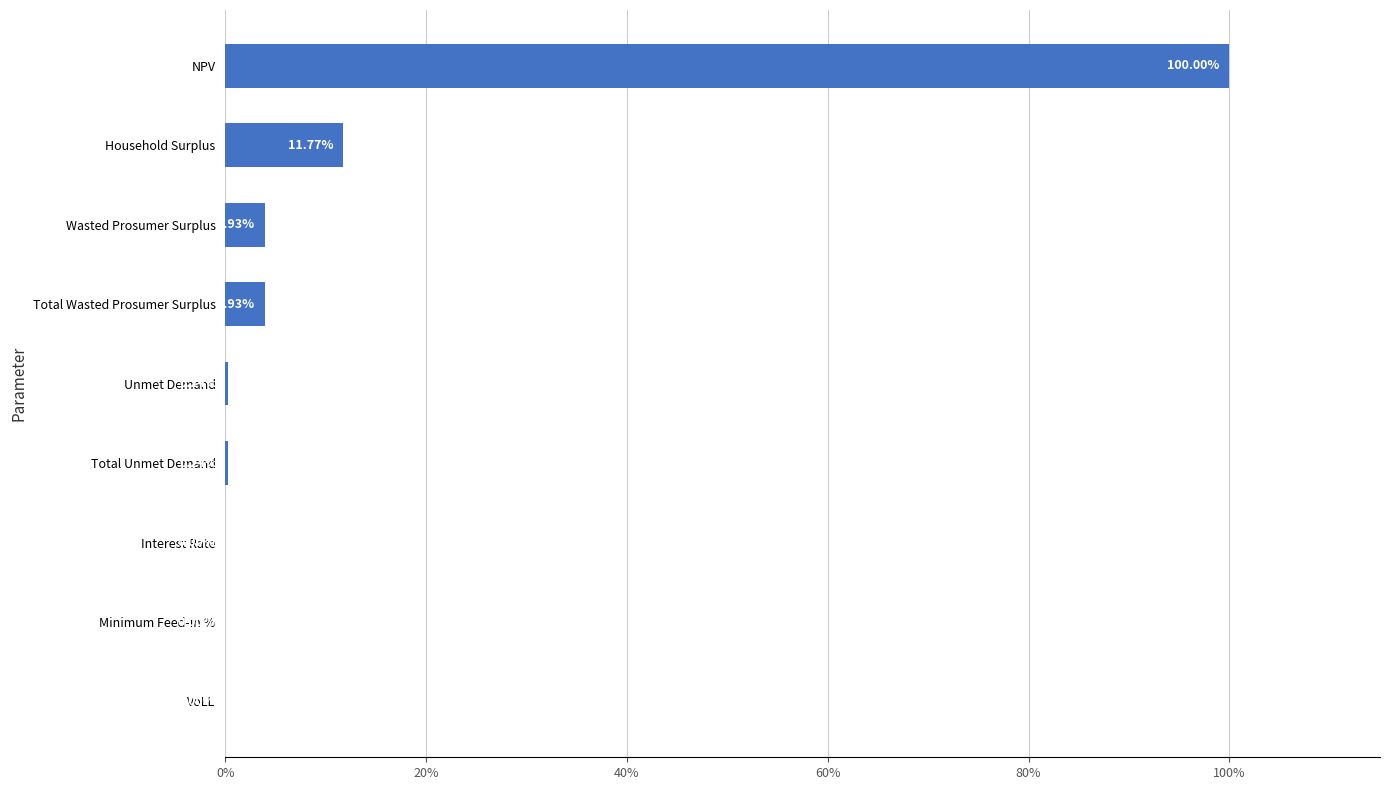

Does the chart contain stacked bars?

No